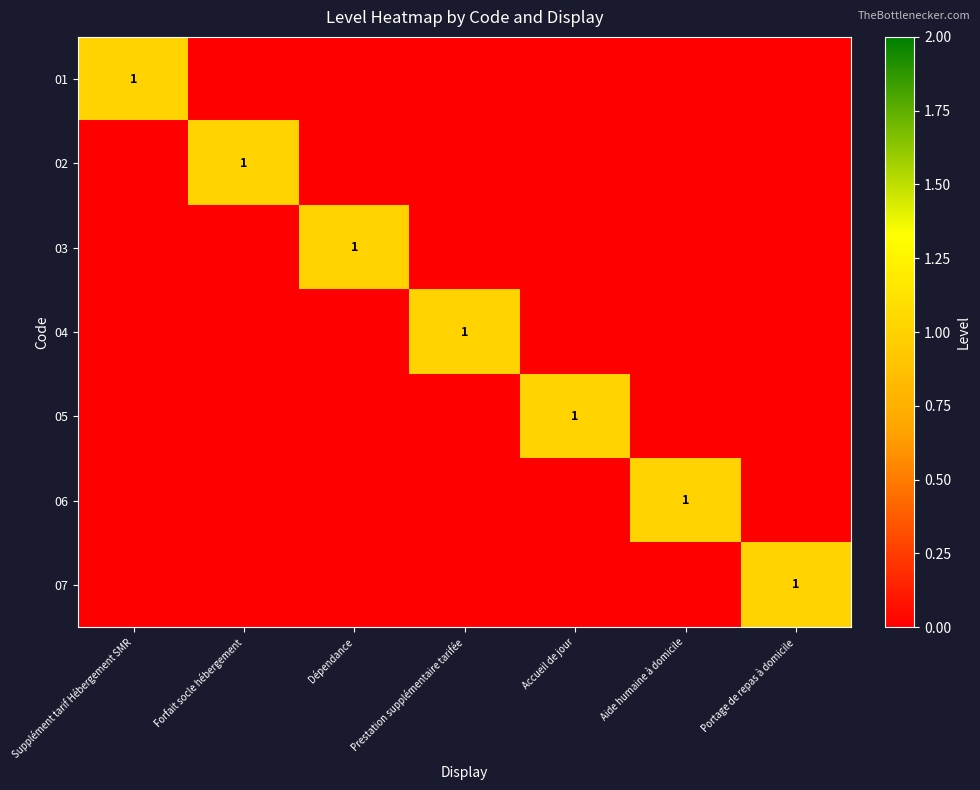

At how many categories does at least one series exceed 0?

7